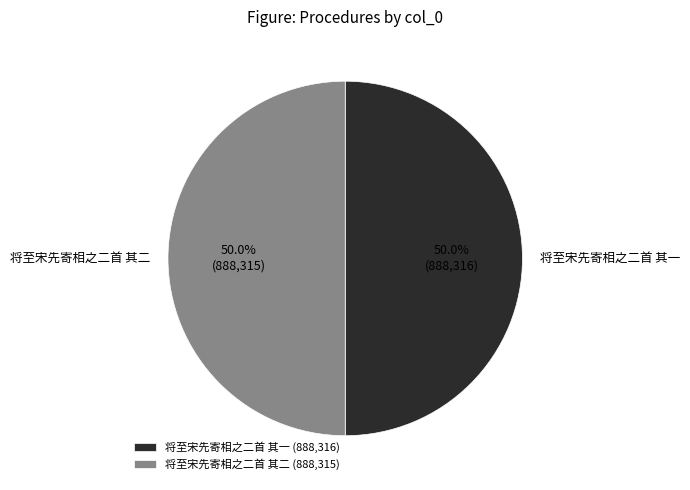

What percentage do 将至宋先寄相之二首 其二 and 将至宋先寄相之二首 其一 together represent?

100.0%